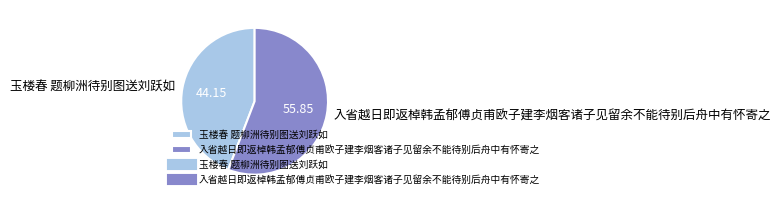

What is the majority slice?

入省越日即返棹韩孟郁傅贞甫欧子建李烟客诸子见留余不能待别后舟中有怀寄之